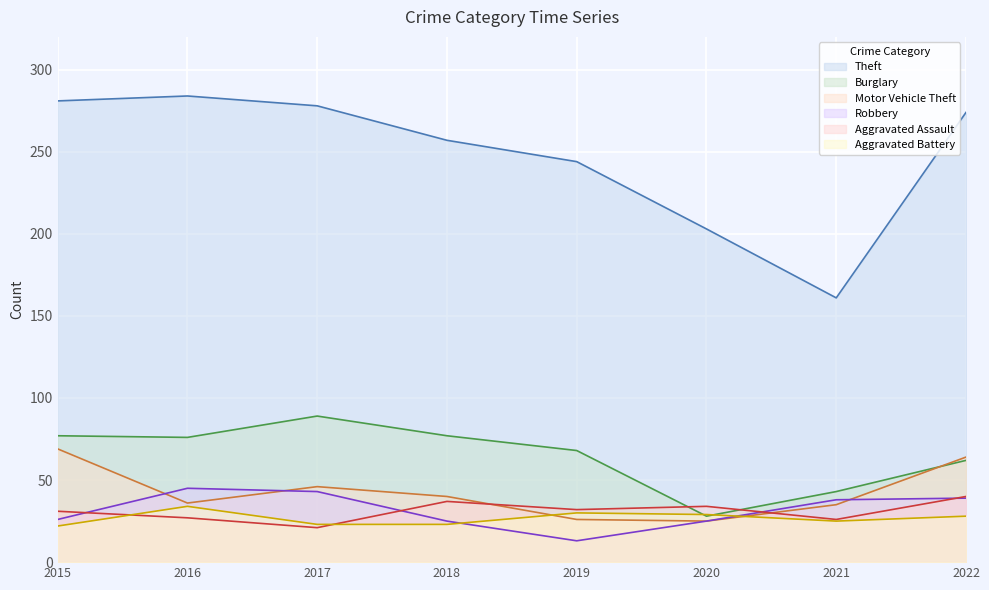

At which category does Motor Vehicle Theft reach its first local peak?

2017